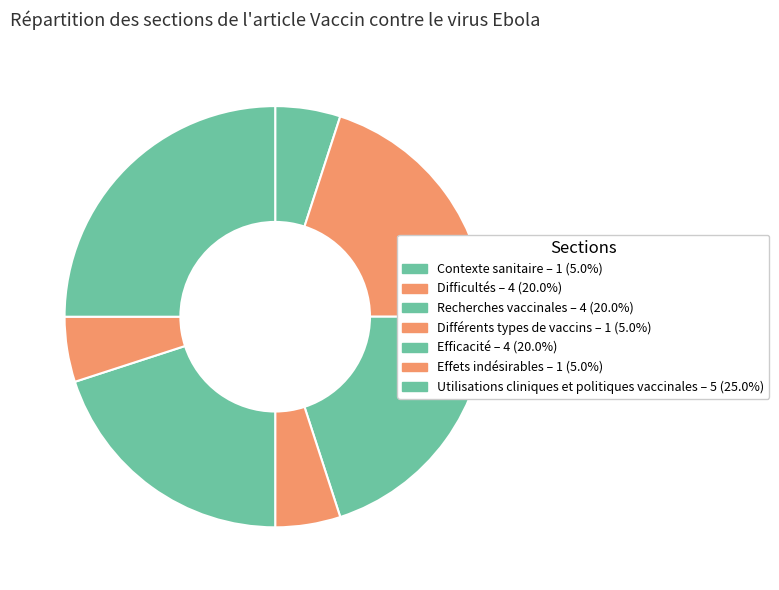

Rank the categories by value from highest to lowest.

Utilisations cliniques et politiques vaccinales, Difficultés, Recherches vaccinales, Efficacité, Contexte sanitaire, Différents types de vaccins, Effets indésirables